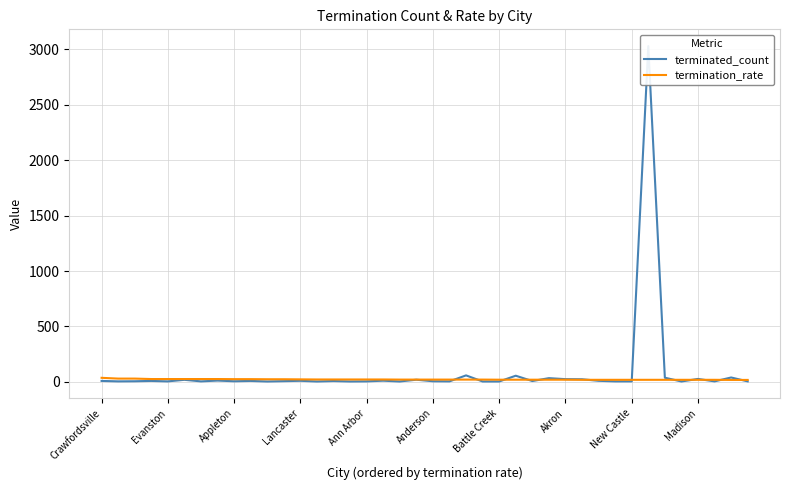

At how many categories does at least one series exceed 2864?

1